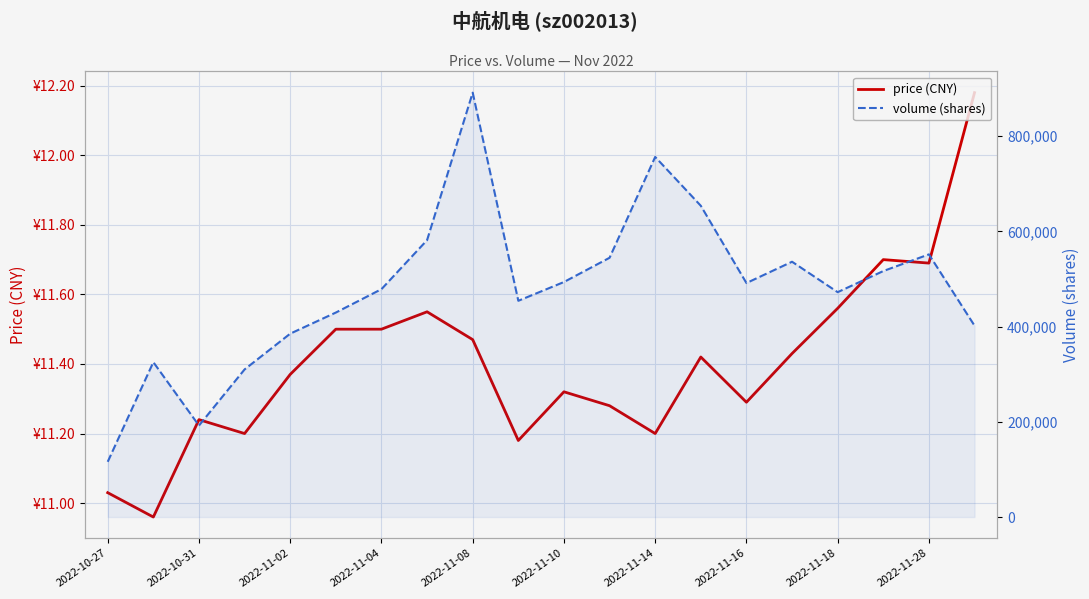

What position from the left is 2022-11-14?

13